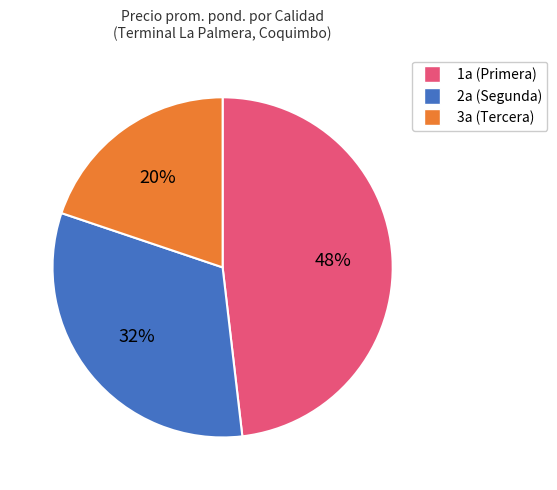

True or false: 3a (Tercera) accounts for 20% of the total.

True